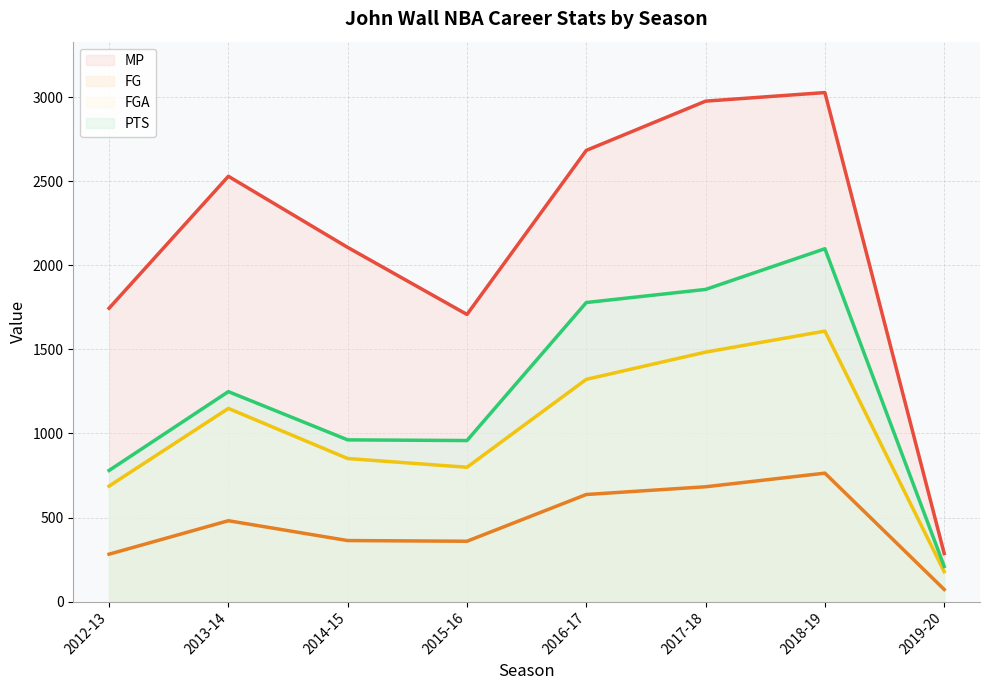

True or false: MP and FG cross at least once.

False